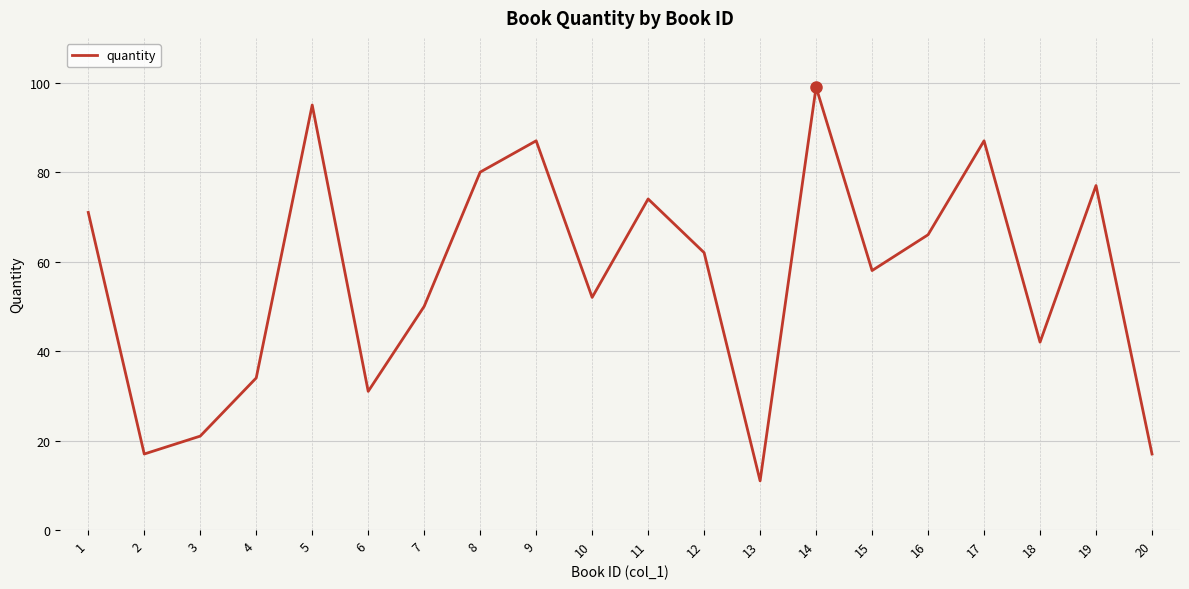

What is the greatest value displayed?

99